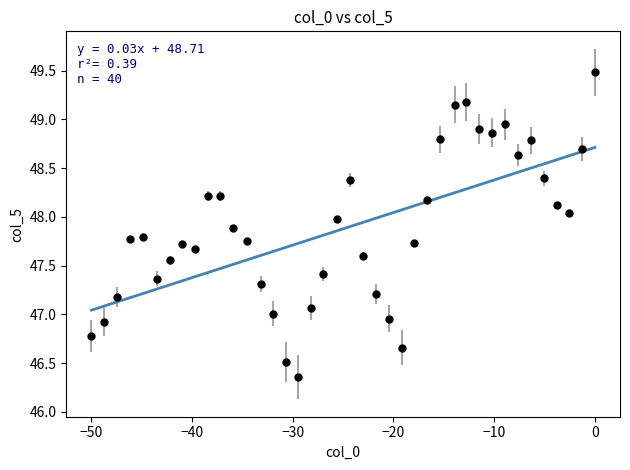

What is the range of Y values (max minus min)?

3.1